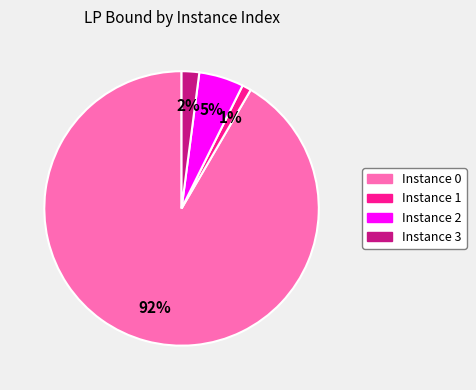

To the nearest percent, what is the average slice percentage?

25%